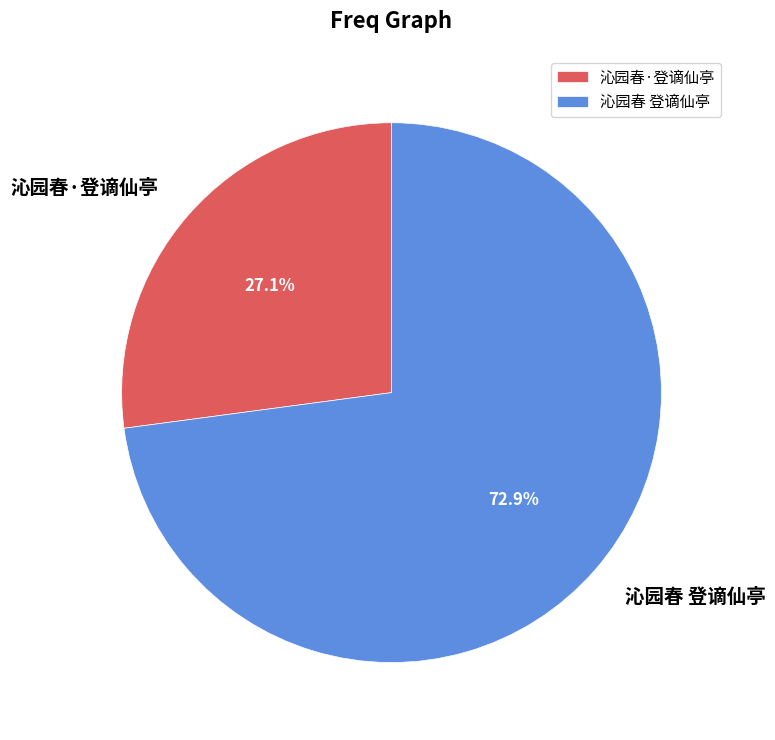

What is the majority slice?

沁园春 登谪仙亭